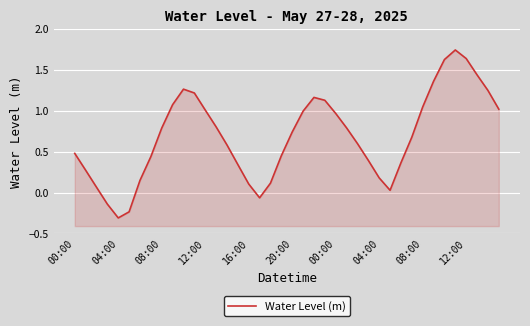

At which category does the chart reach its peak across all series?

35